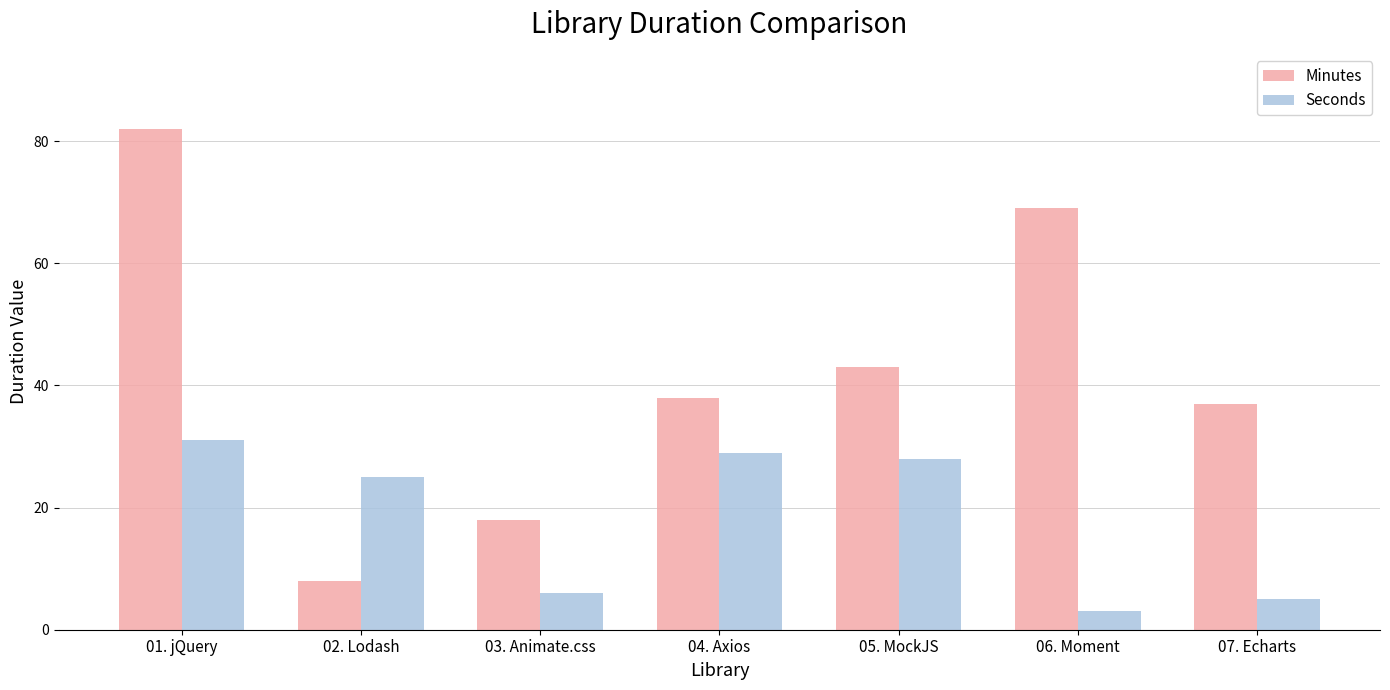

What is the label of the 3rd bar from the right?

05. MockJS